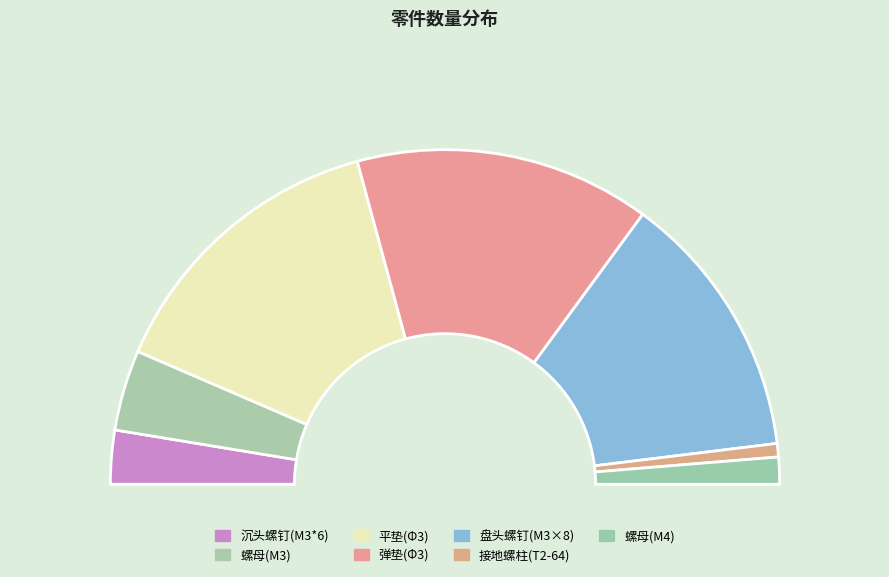

Does 螺母(M4) account for over 50% of the chart?

No